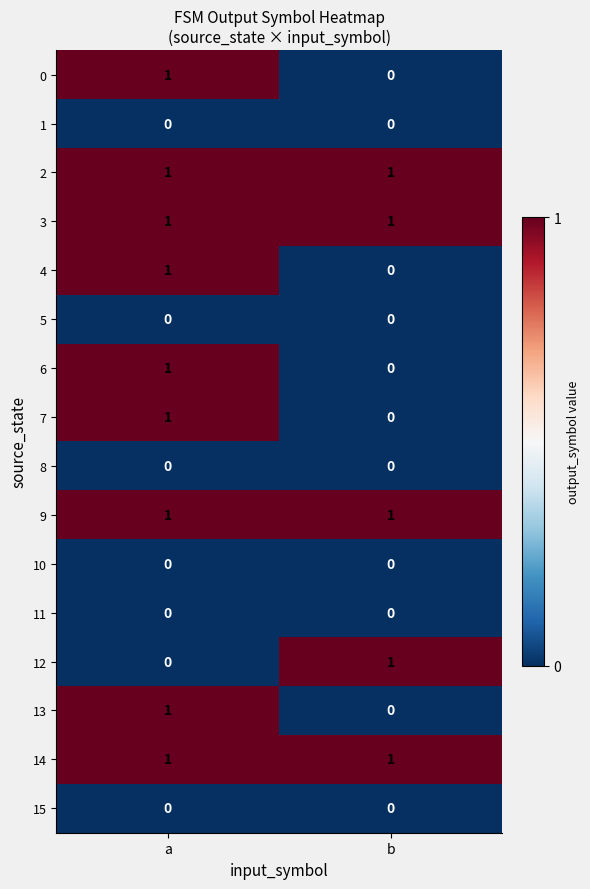

At which label does 13 reach its minimum?

b